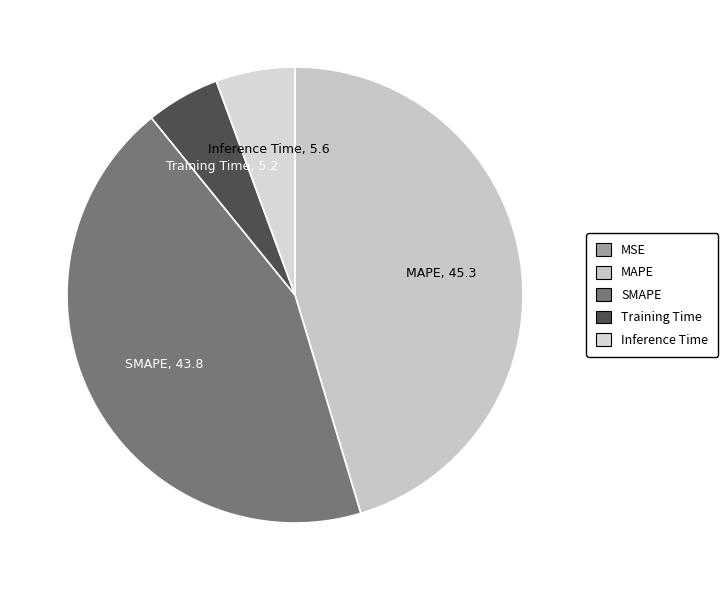

Is there a majority slice in this chart?

No